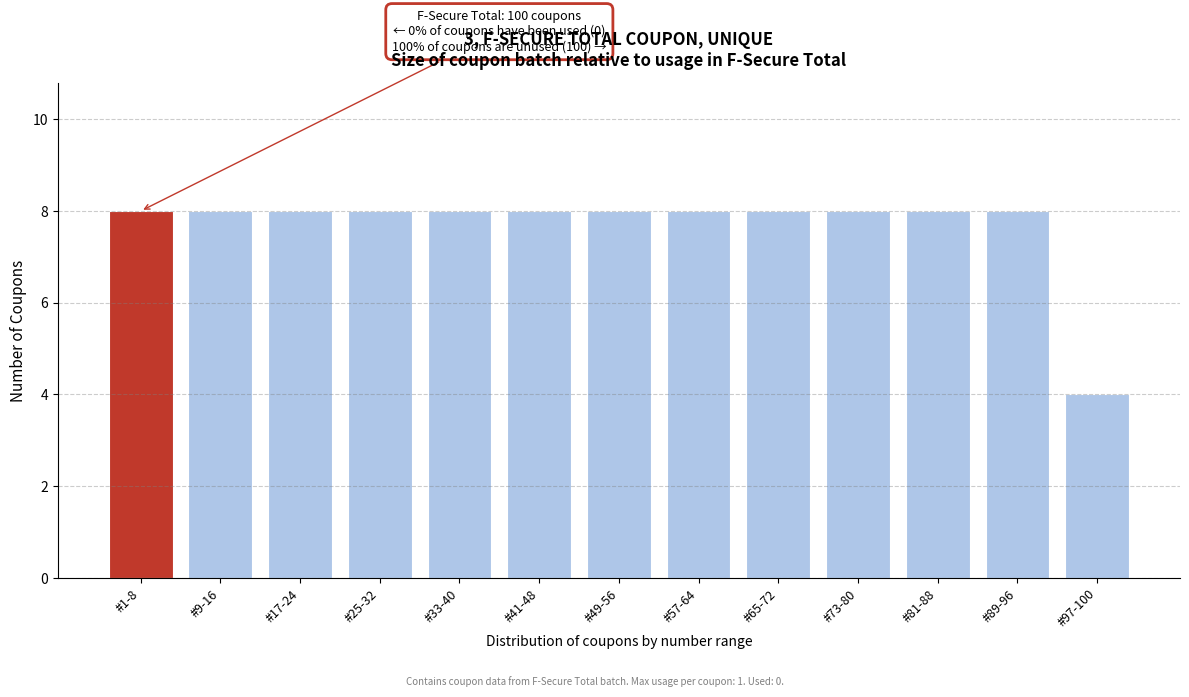

Reading right to left, what are all the values shown in this chart?

#97-100=4	#89-96=8	#81-88=8	#73-80=8	#65-72=8	#57-64=8	#49-56=8	#41-48=8	#33-40=8	#25-32=8	#17-24=8	#9-16=8	#1-8=8